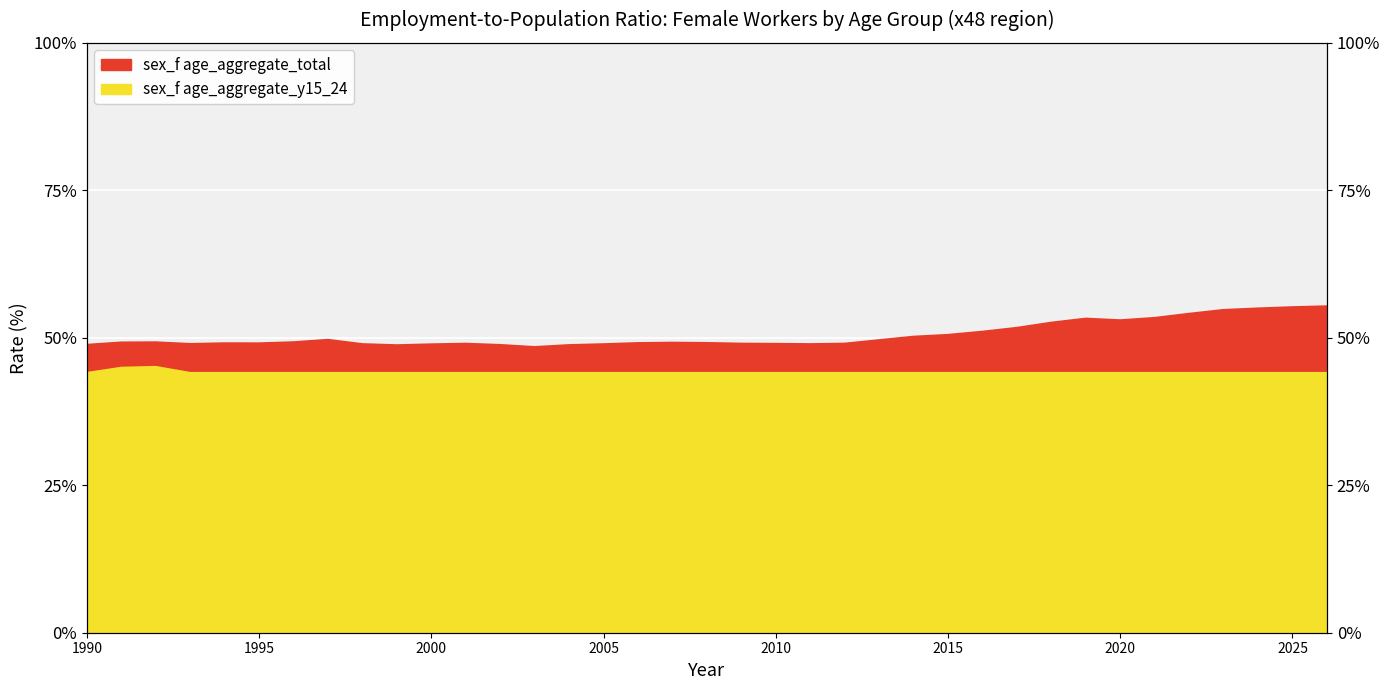

True or false: sex_f age_aggregate_total and sex_f age_aggregate_y15_24 intersect in this chart.

False